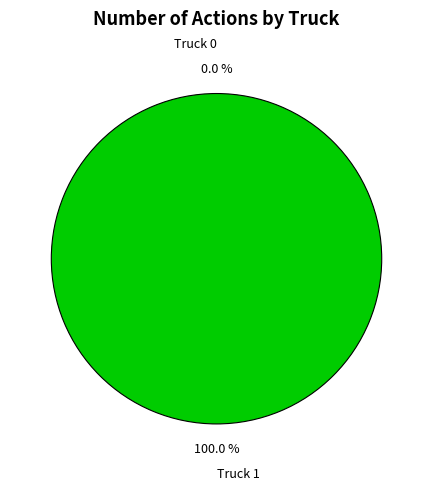

To the nearest percent, what is the combined percentage of Truck 0 and Truck 1?

100%